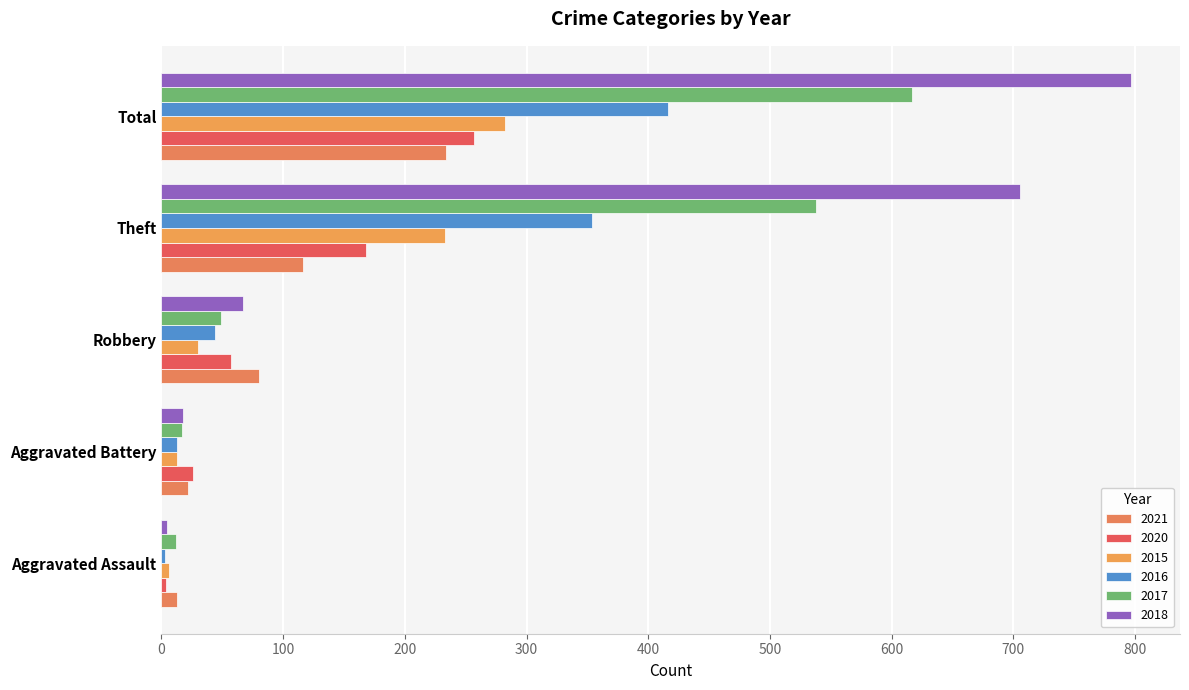

At Robbery, list the series in order from smallest to largest.

2015, 2016, 2017, 2020, 2018, 2021